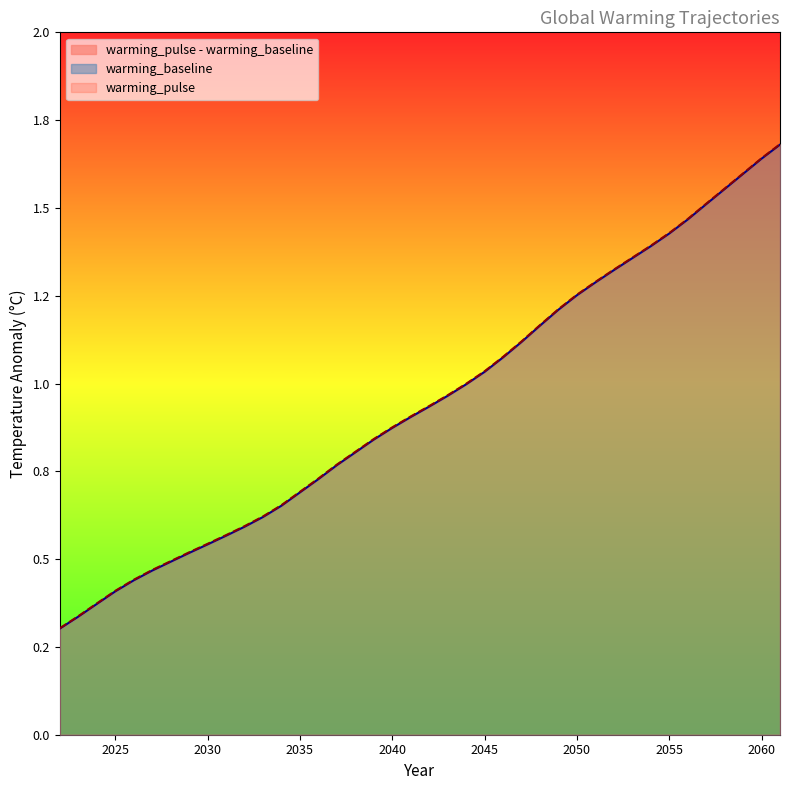

What is the sum of all warming_pulse values?

38.0